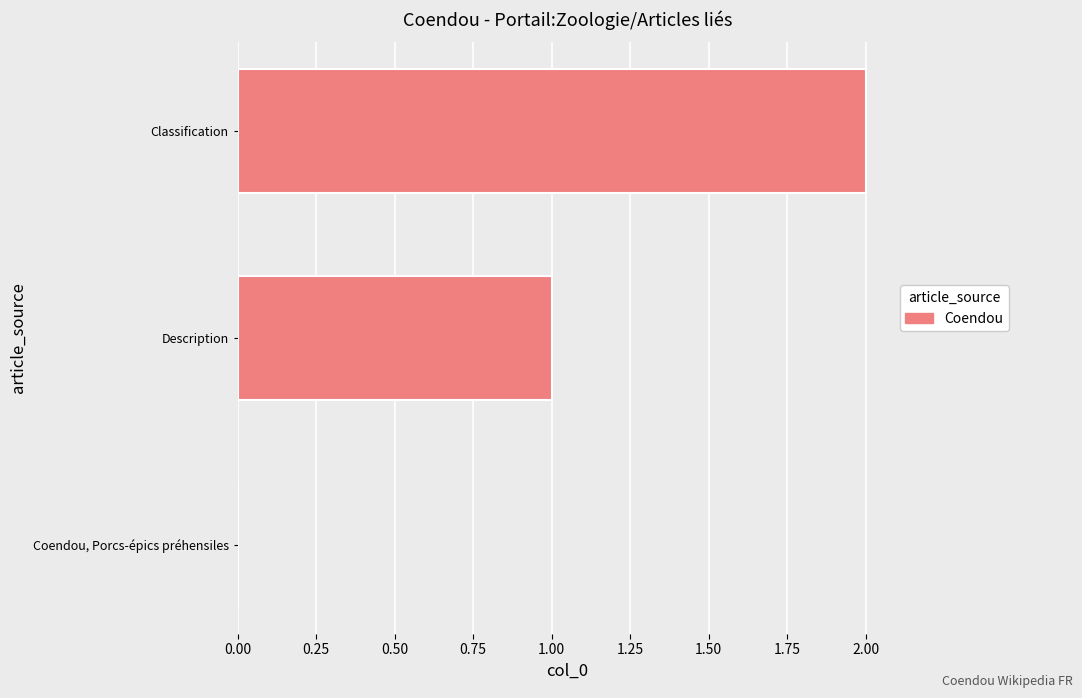

What is the sum of the values at Description and Classification?

3